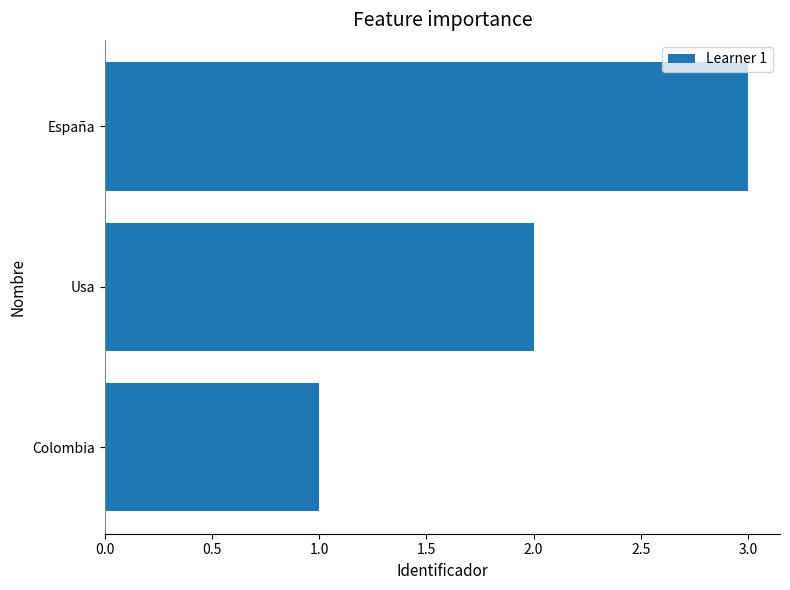

What is the sum of all values?

6